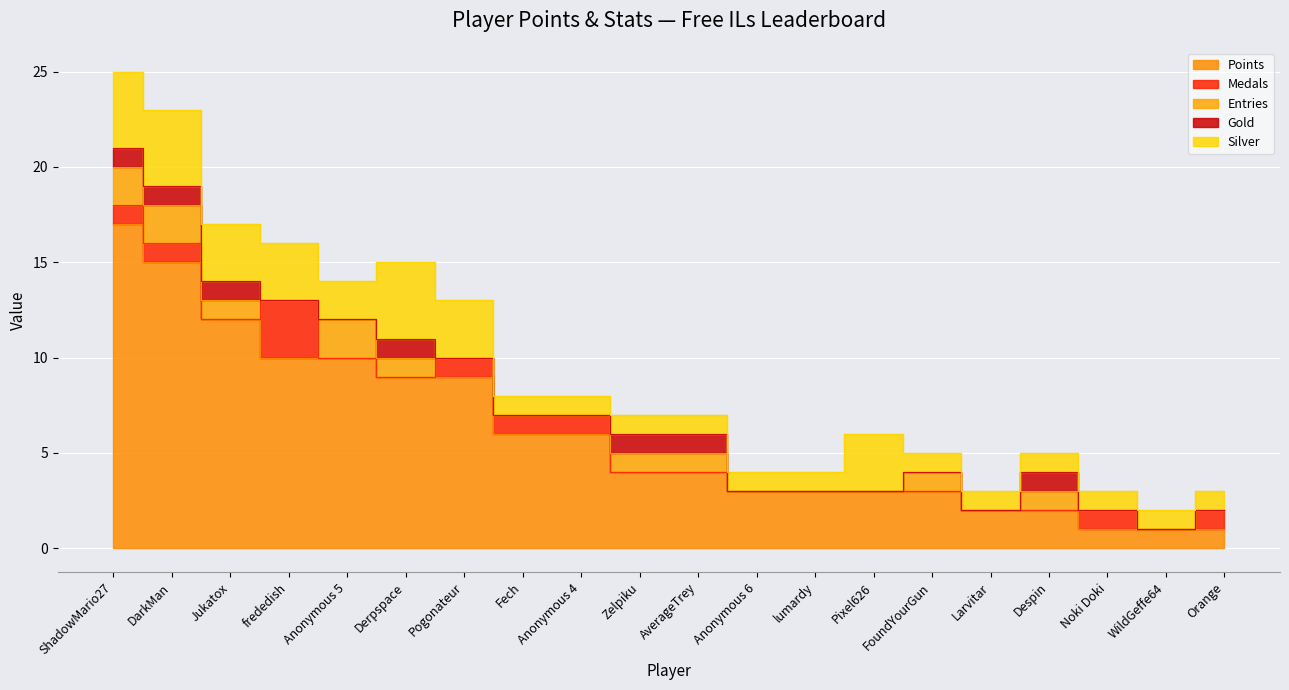

Which series has the largest total across all categories?

Points